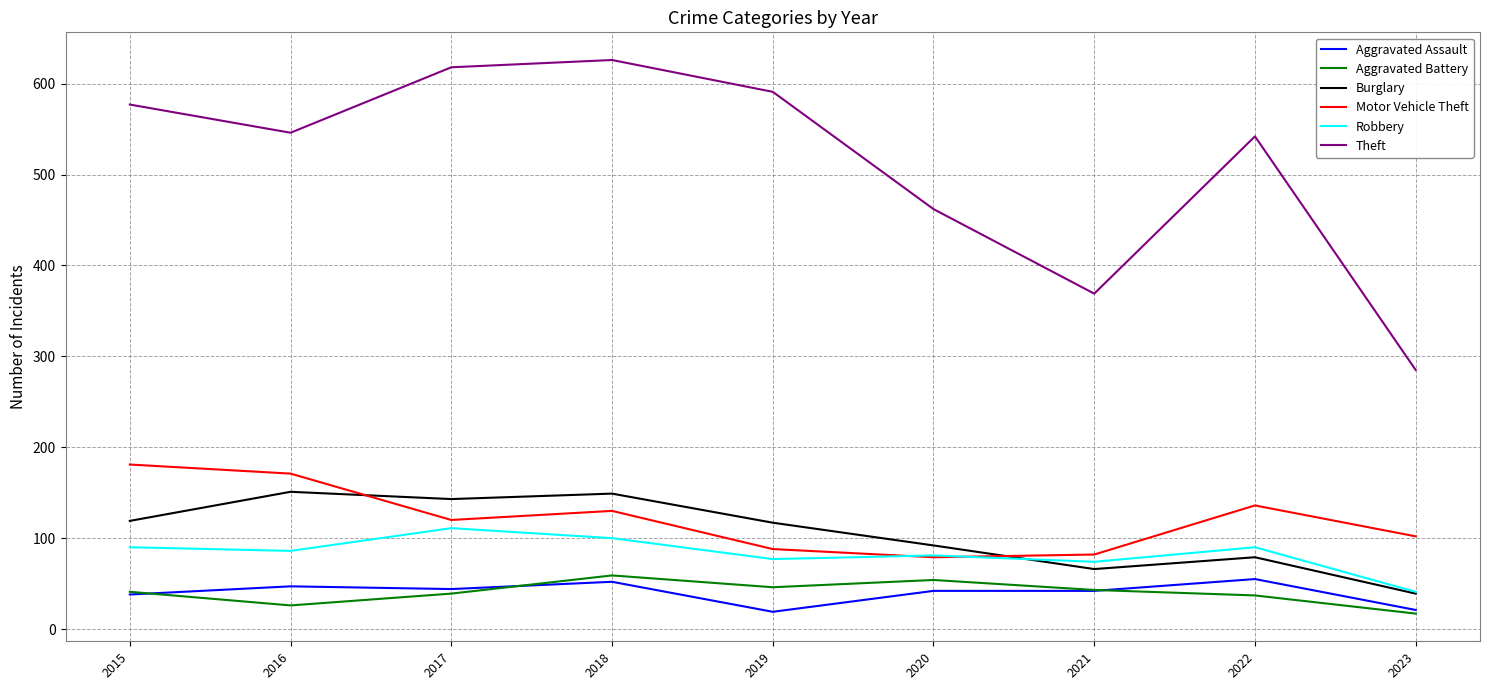

Count the number of categories in the chart.

9